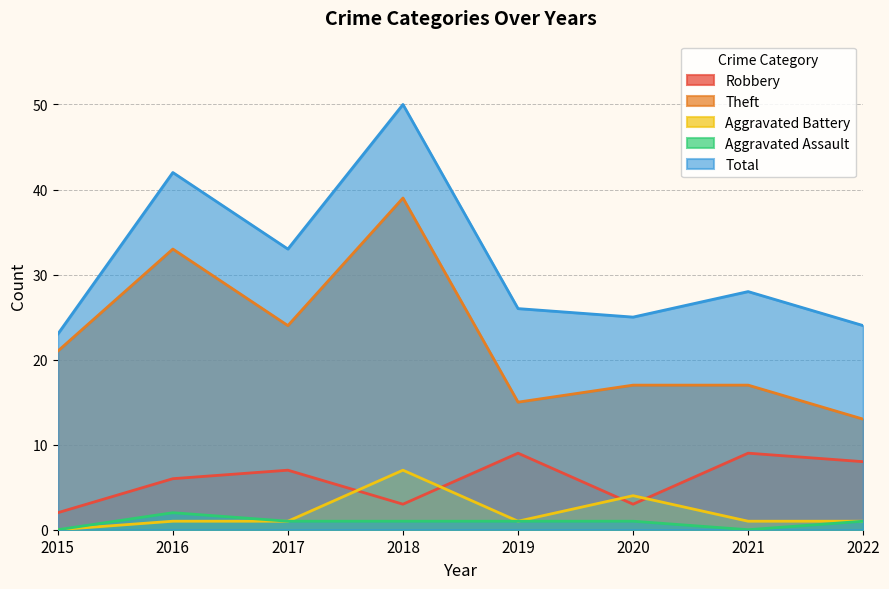

Rank the categories by Theft value from highest to lowest.

2018, 2016, 2017, 2015, 2020, 2021, 2019, 2022